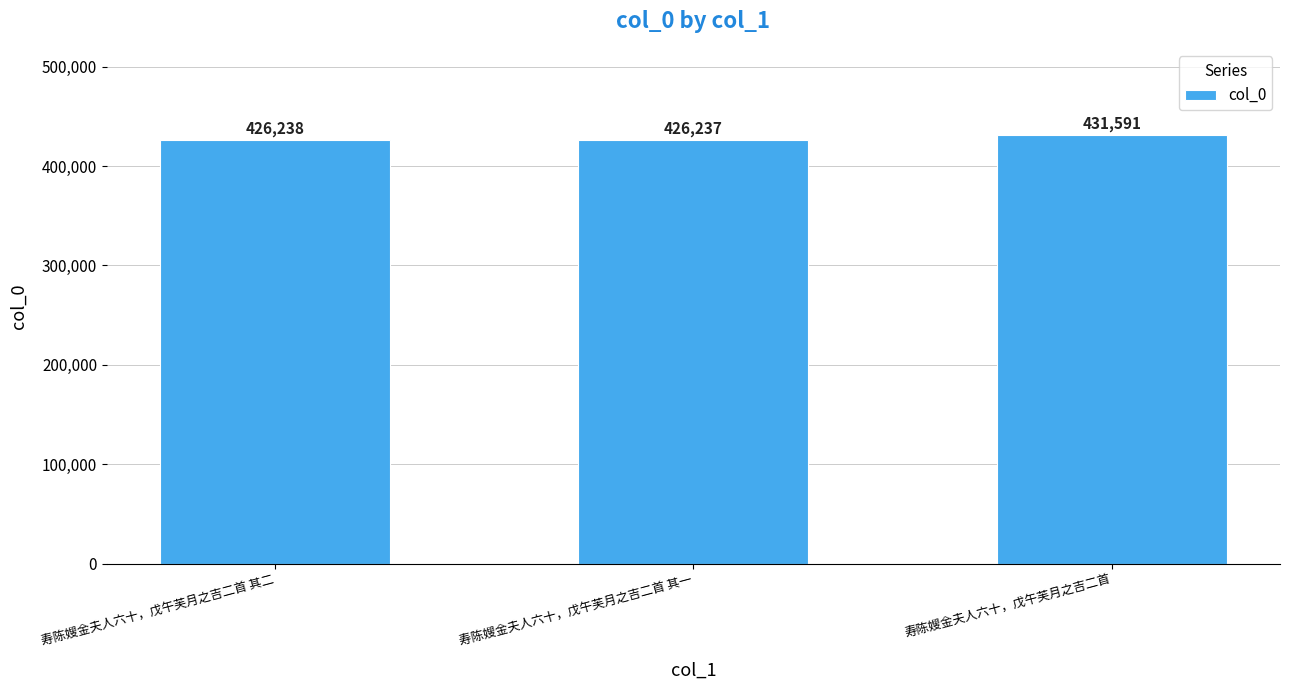

Rank the categories by value from highest to lowest.

寿陈嫂金夫人六十，戊午芙月之吉二首, 寿陈嫂金夫人六十，戊午芙月之吉二首 其二, 寿陈嫂金夫人六十，戊午芙月之吉二首 其一